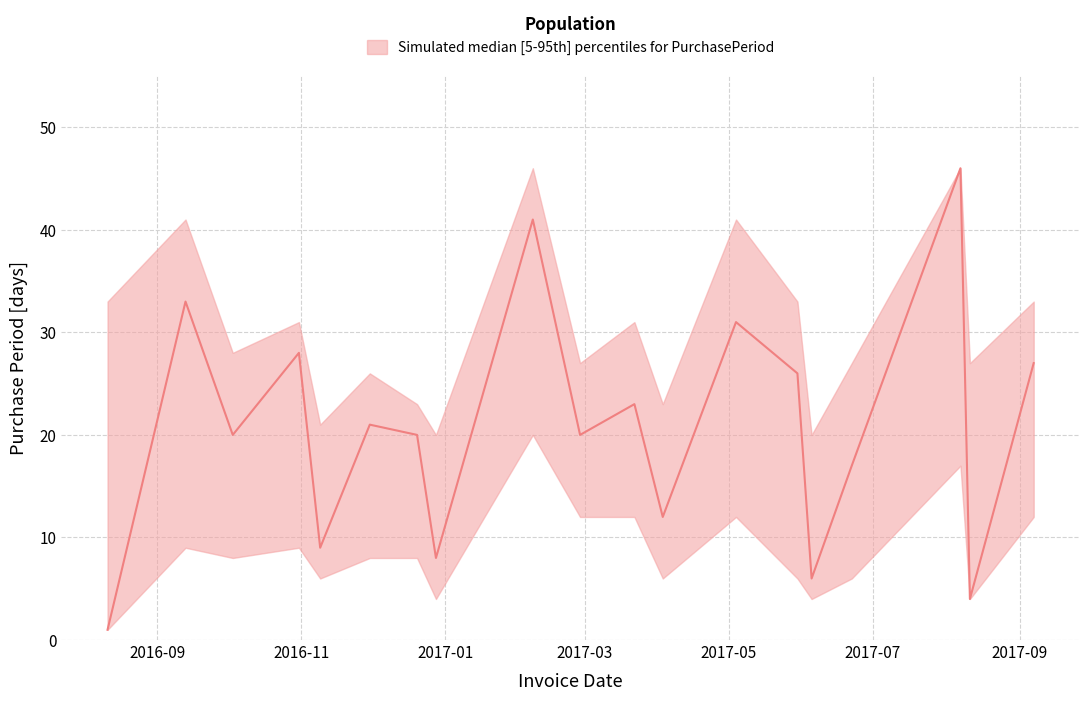

What is the label of the 10th point from the left?

2017-02-27